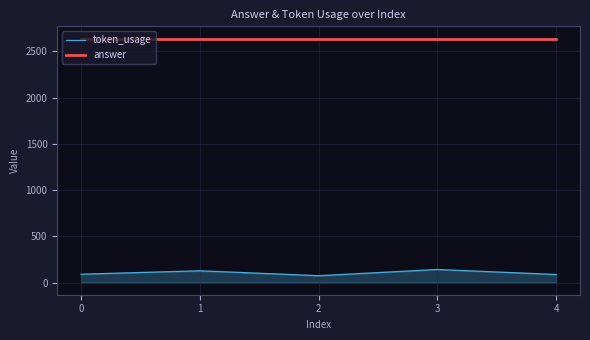

What is the maximum value for answer?

2640